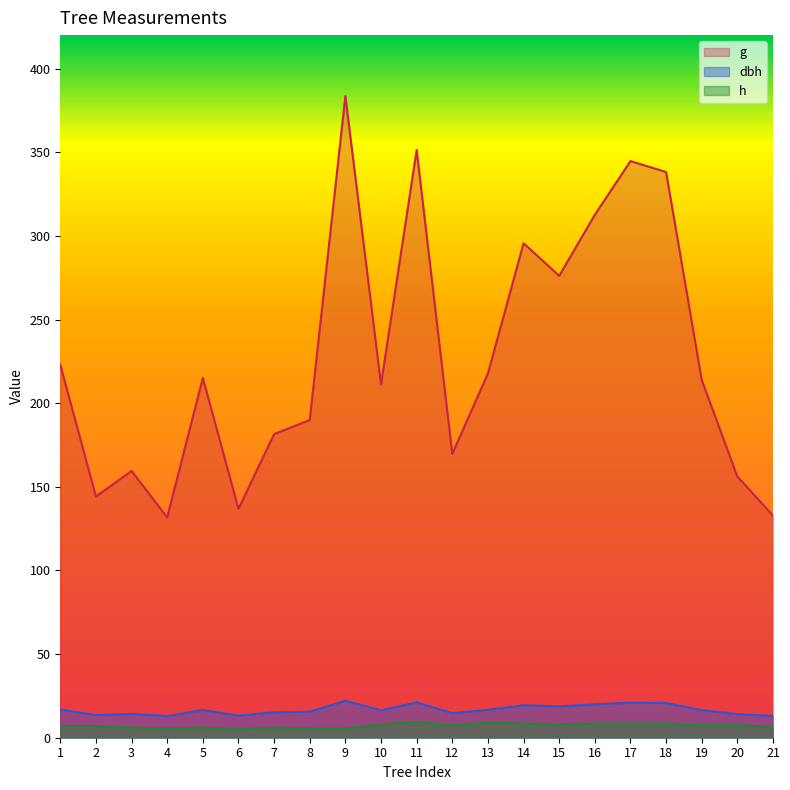

Does the chart have visible grid lines?

No